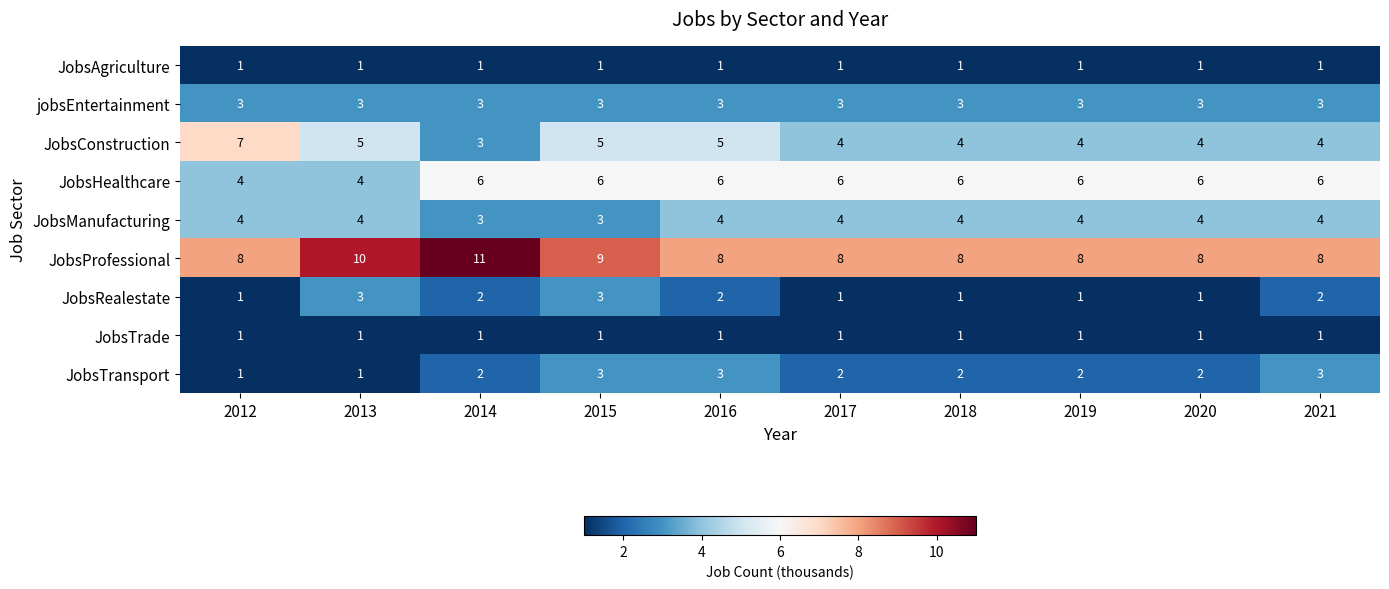

How many distinct data groups are displayed?

9